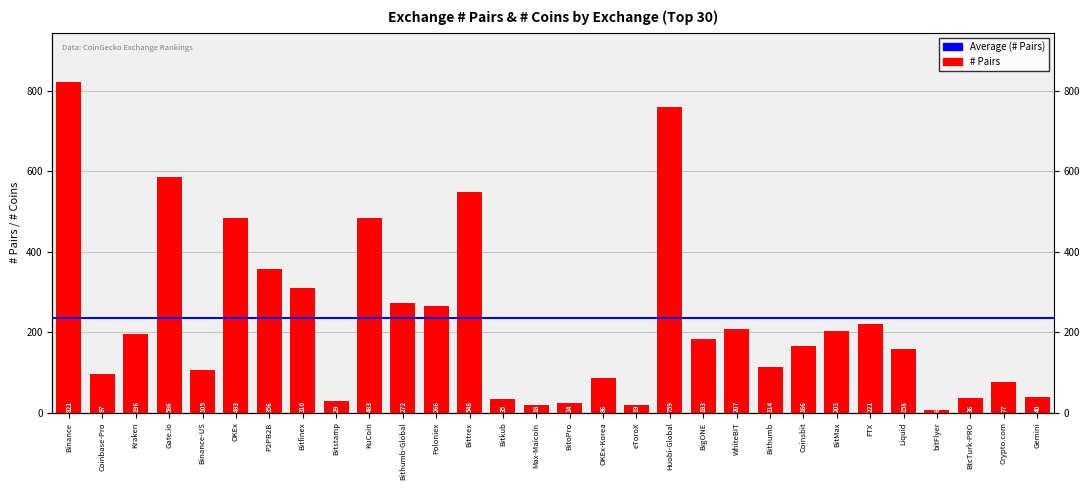

What is the smallest value displayed?

6